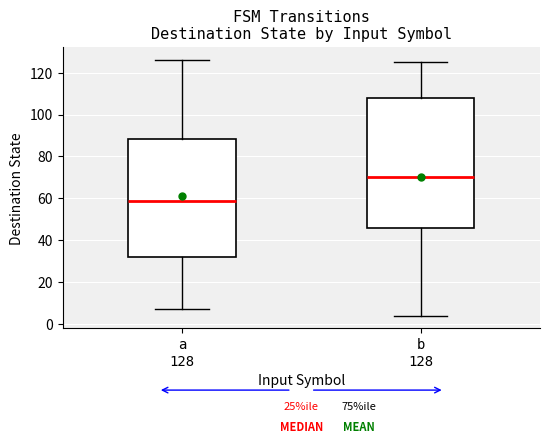

Reading left to right, read every box against the y-axis: the position of its median line, the range the box covers, and the ends of its whiskers. The values are not printed on the chart, so give them approximately, as read against the axis.

a 128: median 58, box 32 to 88, whiskers 8 to 126
b 128: median 70, box 46 to 108, whiskers 4 to 126